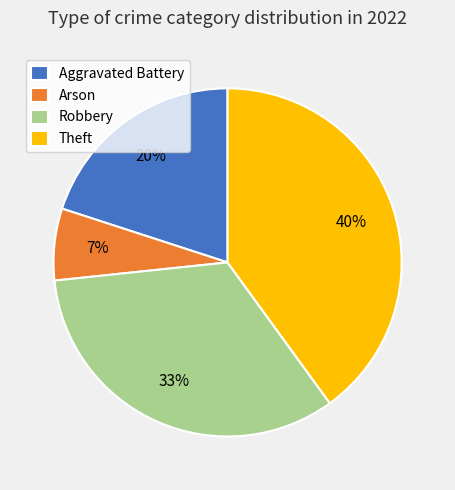

To the nearest percent, what is the average slice percentage?

25%